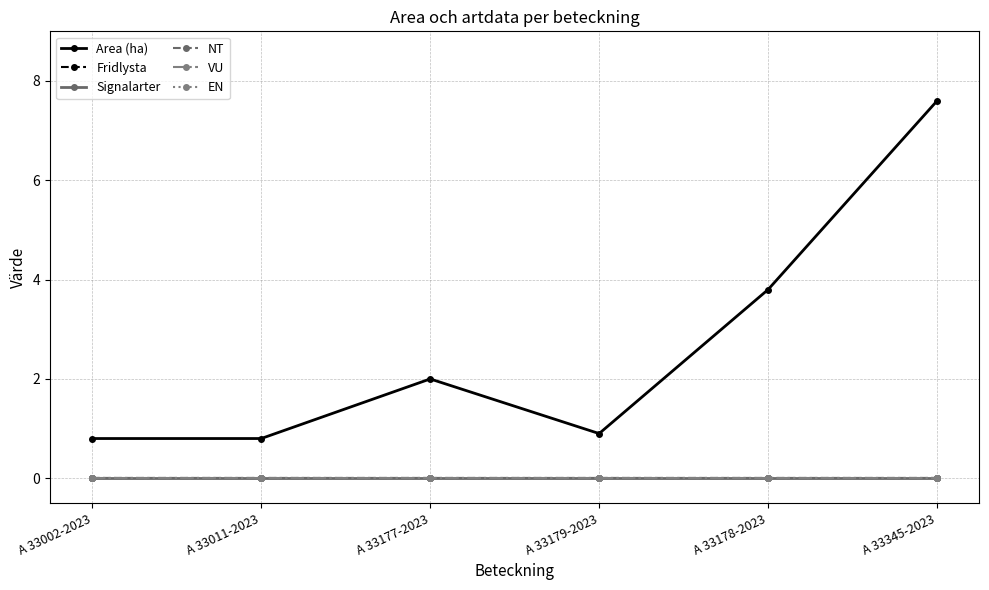

Which series has the largest range (max minus min)?

Area (ha)